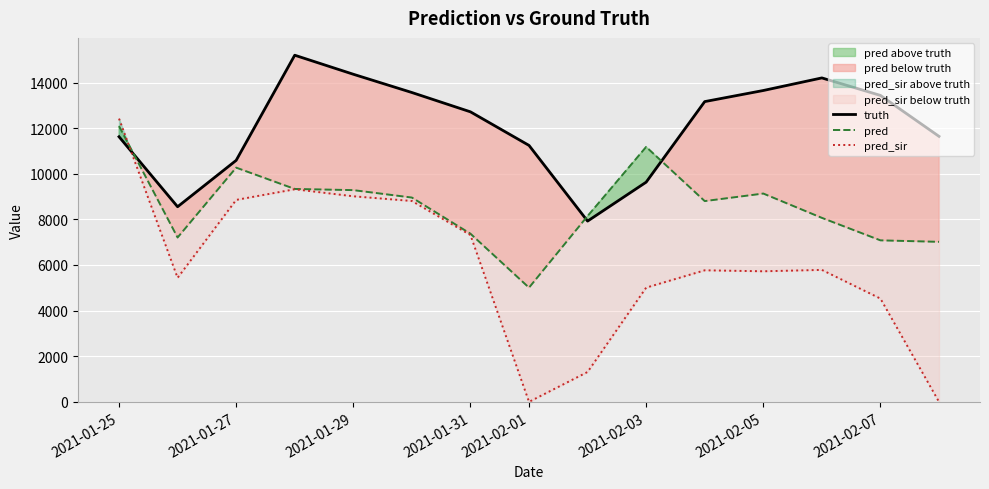

What is the greatest value displayed?

15196.0